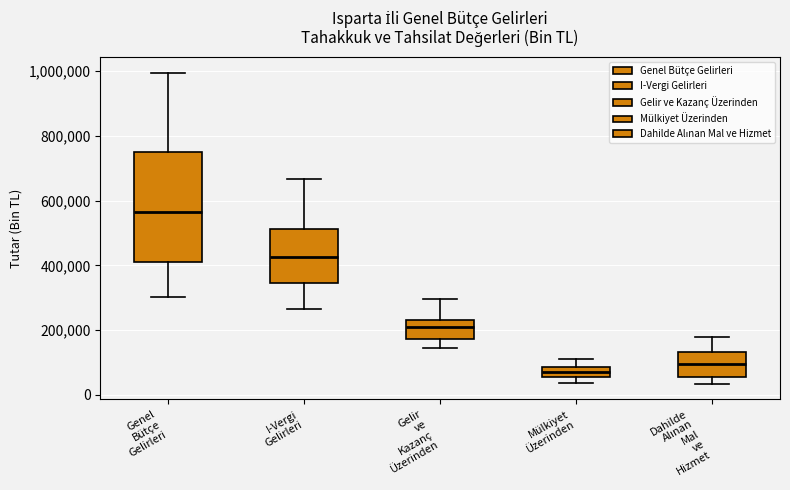

Reading left to right, read every box against the y-axis: the position of its median line, the range the box covers, and the ends of its whiskers. The values are not printed on the chart, so give them approximately, as read against the axis.

Genel Bütçe Gelirleri: median 560000, box 420000 to 740000, whiskers 300000 to 1000000
I-Vergi Gelirleri: median 420000, box 340000 to 520000, whiskers 260000 to 660000
Gelir ve Kazanç Üzerinden: median 200000, box 180000 to 240000, whiskers 140000 to 300000
Mülkiyet Üzerinden: median 80000 (inside the box), box 60000 to 80000, whiskers 40000 to 120000
Dahilde Alınan Mal ve Hizmet: median 100000, box 60000 to 140000, whiskers 40000 to 180000